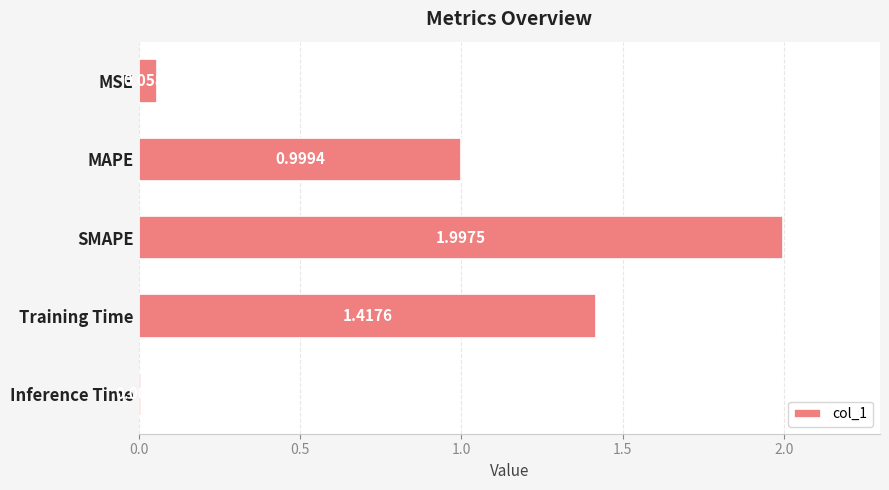

What is the average value?

0.9